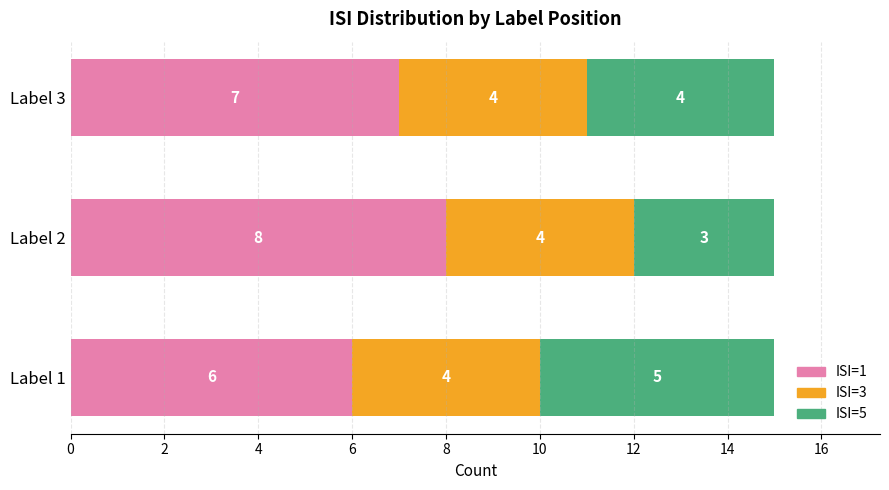

List the labels in order of ISI=1 value, largest first.

Label 2, Label 3, Label 1